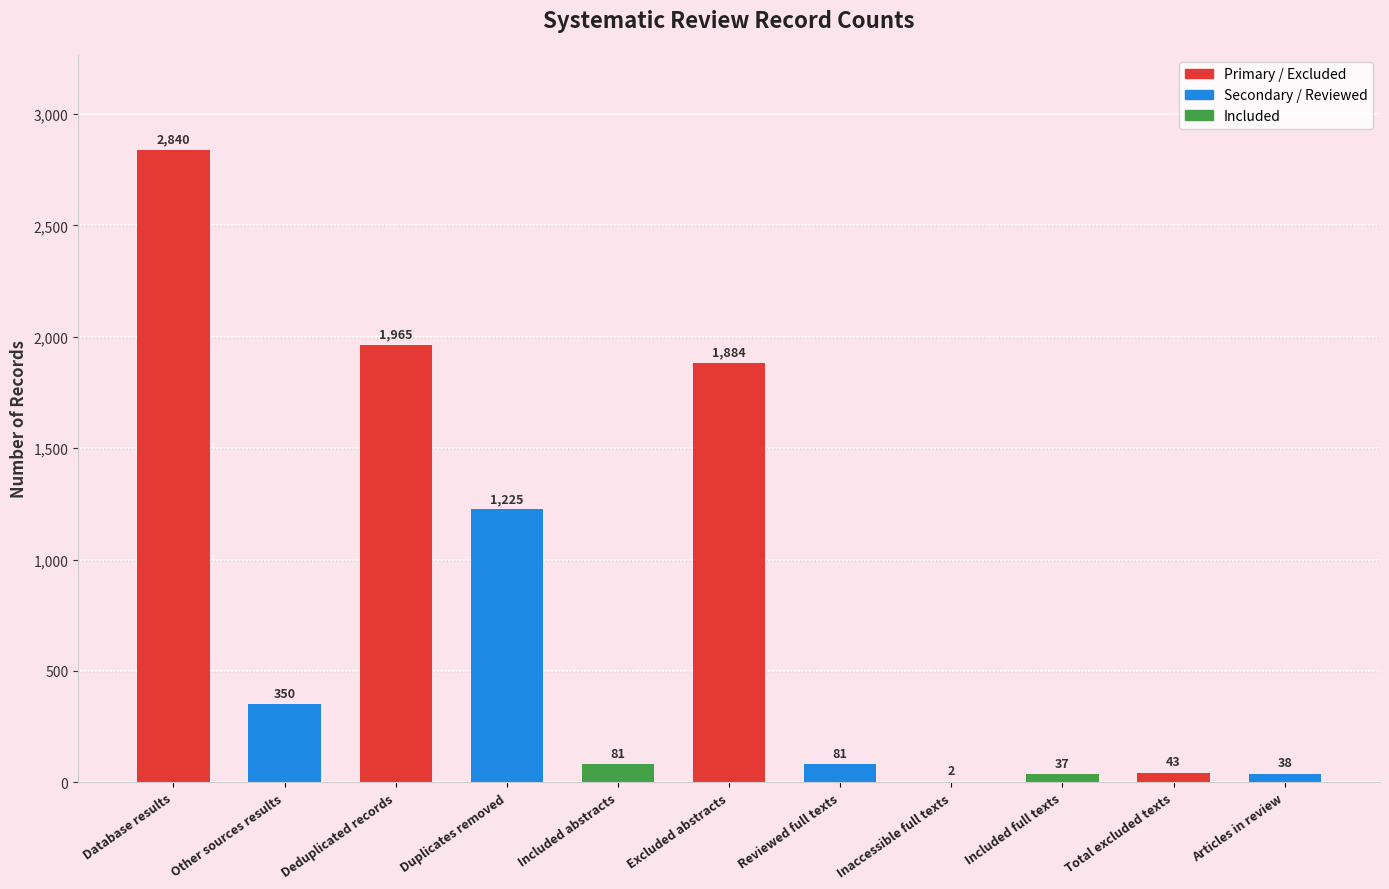

How many series are shown in this chart?

1